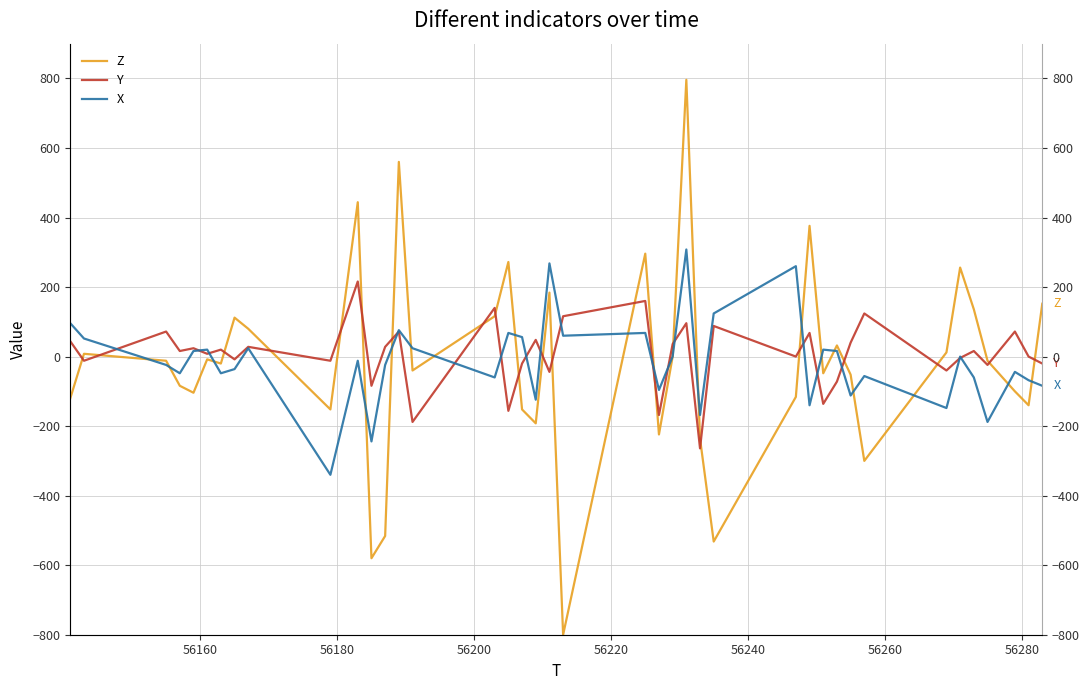

Which series has the largest range (max minus min)?

Z